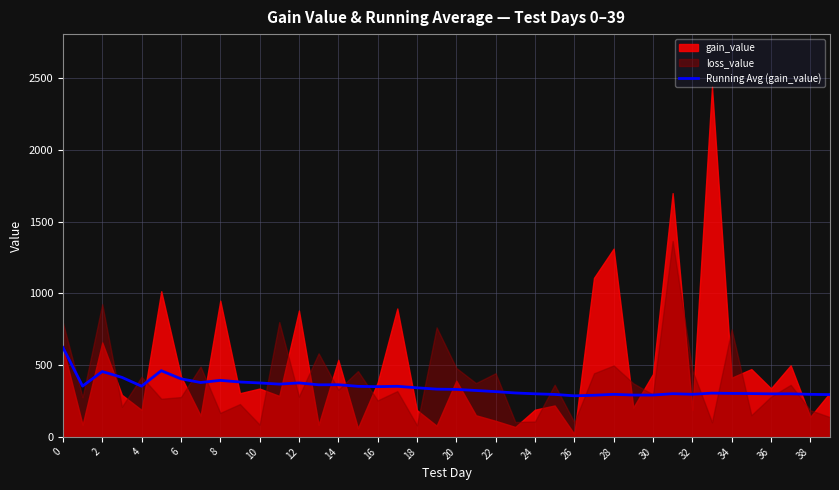

What is the value of the 37th point from the left?

341.9